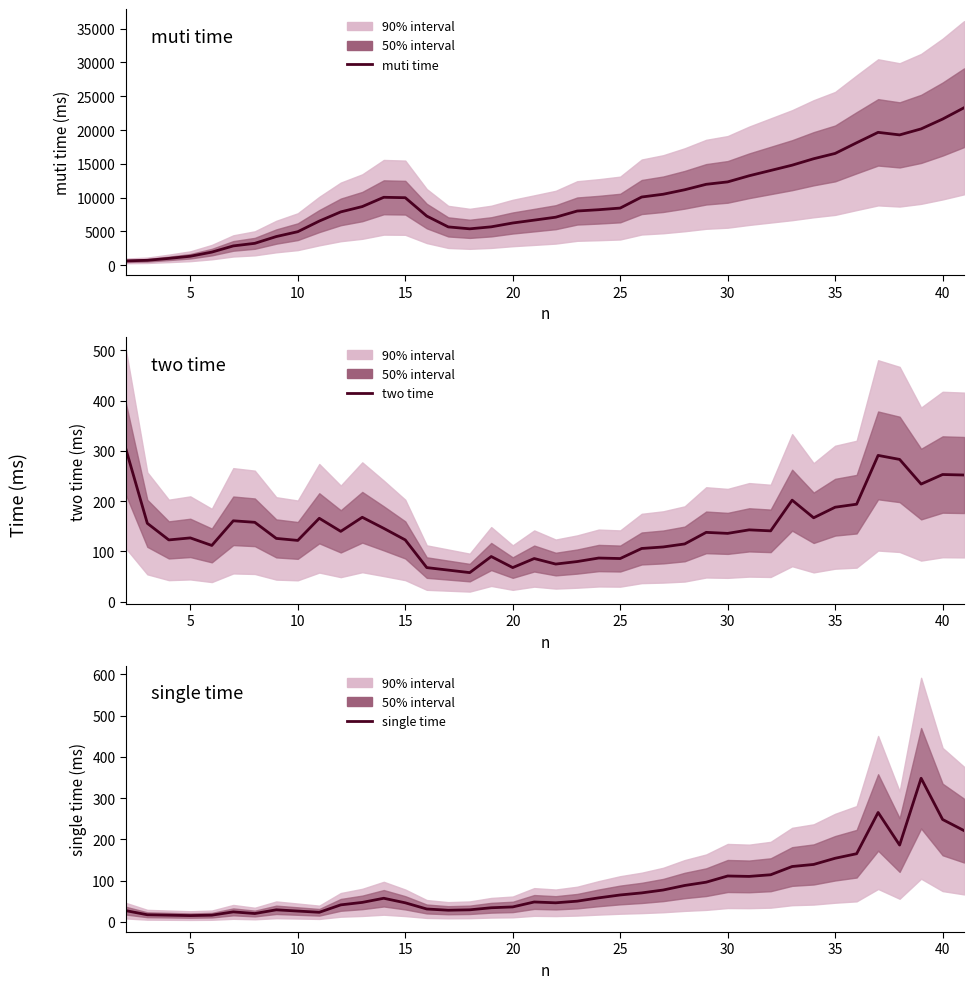

True or false: two time and single time cross at least once.

True